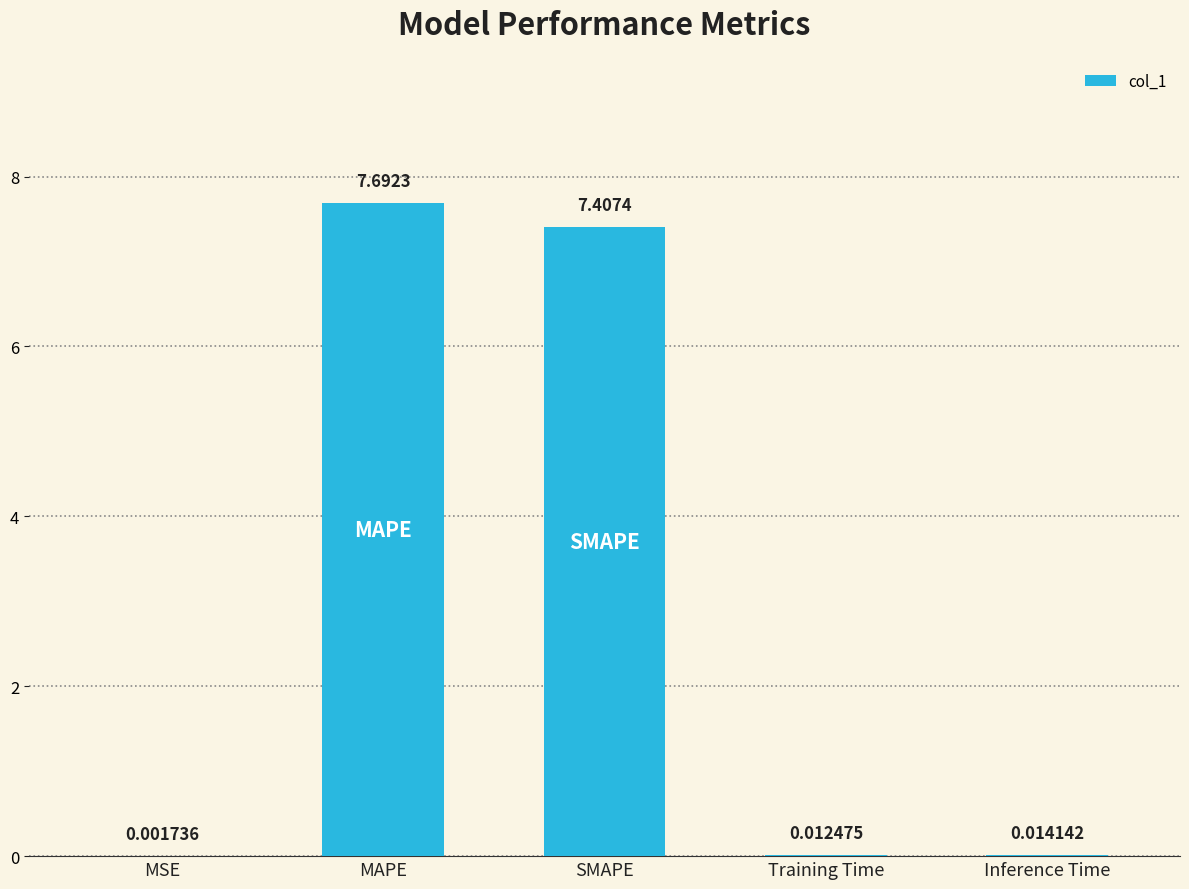

What is the sum of all values?

15.1